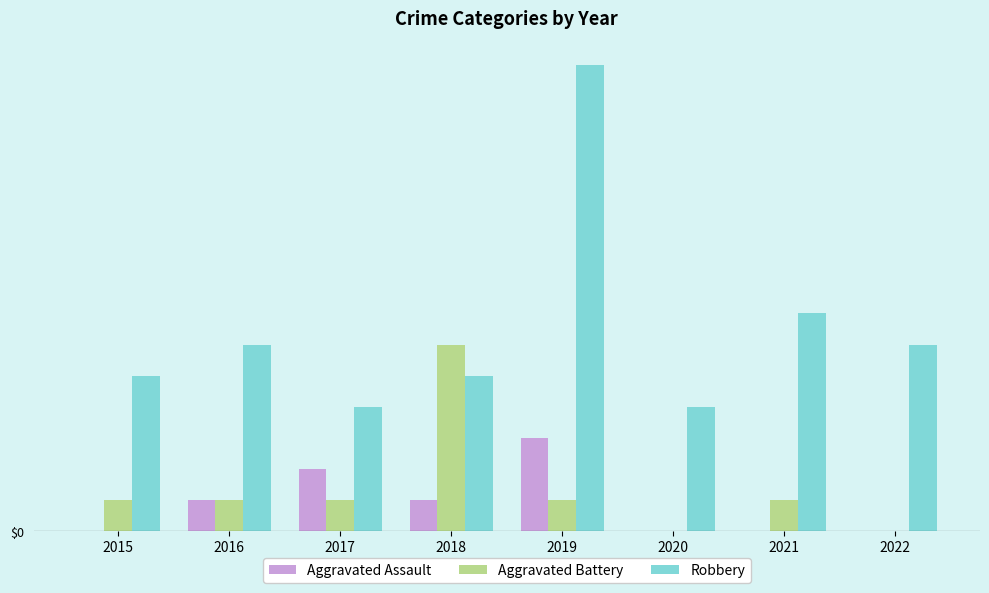

Reading left to right, transcribe all the data shown in this chart.

Aggravated Assault: 2015=0	2016=1	2017=2	2018=1	2019=3	2020=0	2021=0	2022=0
Aggravated Battery: 2015=1	2016=1	2017=1	2018=6	2019=1	2020=0	2021=1	2022=0
Robbery: 2015=5	2016=6	2017=4	2018=5	2019=15	2020=4	2021=7	2022=6